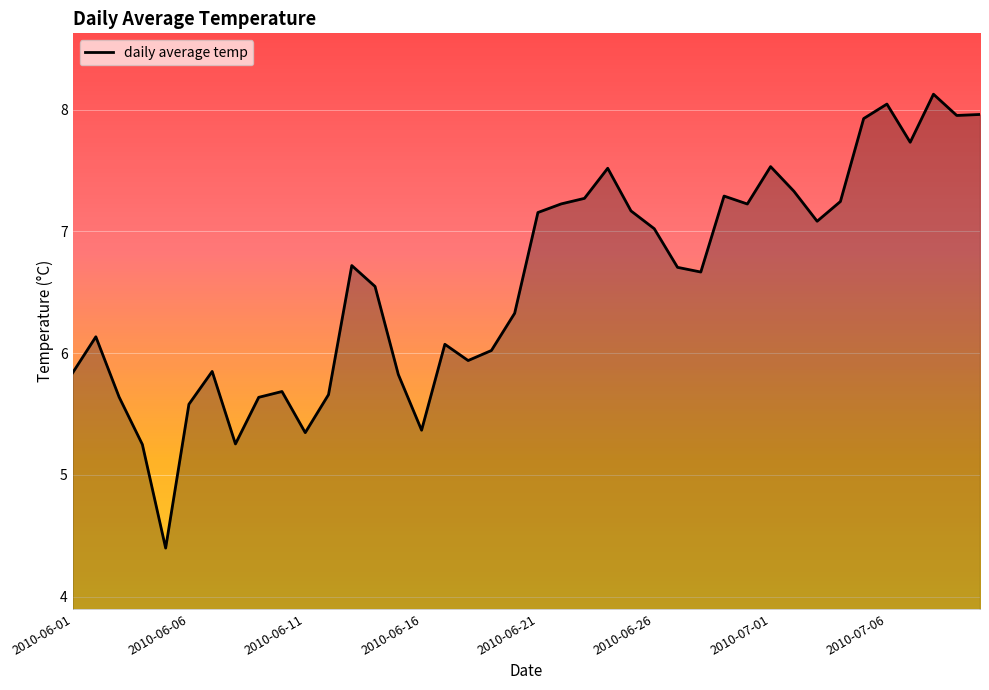

What is the minimum value shown in the chart?

4.4